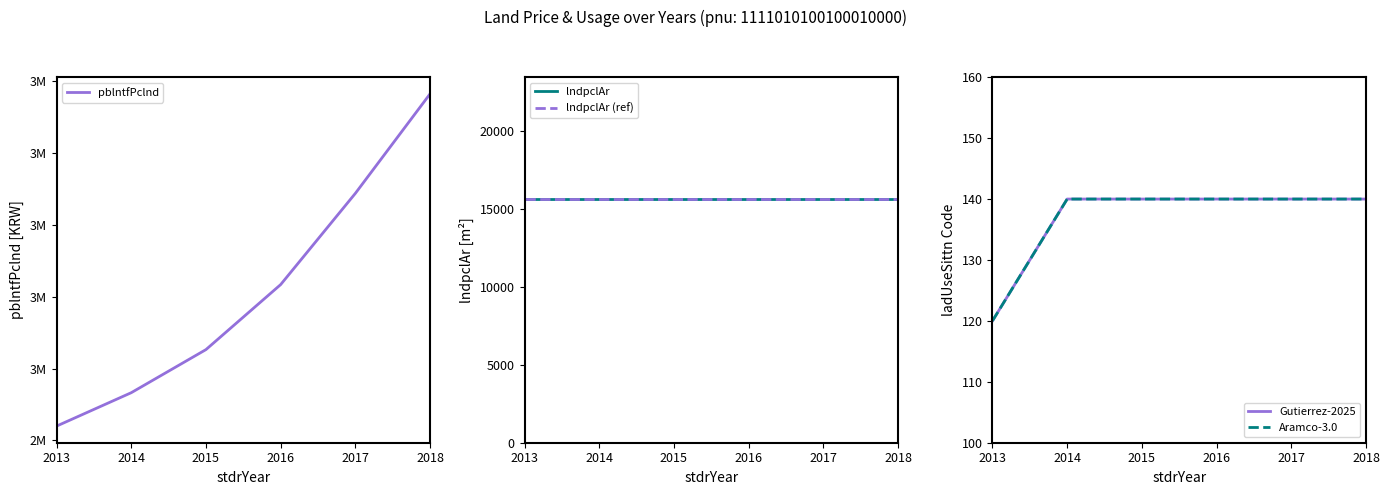

True or false: Aramco-3.0 has more than 1 interior local peaks.

False